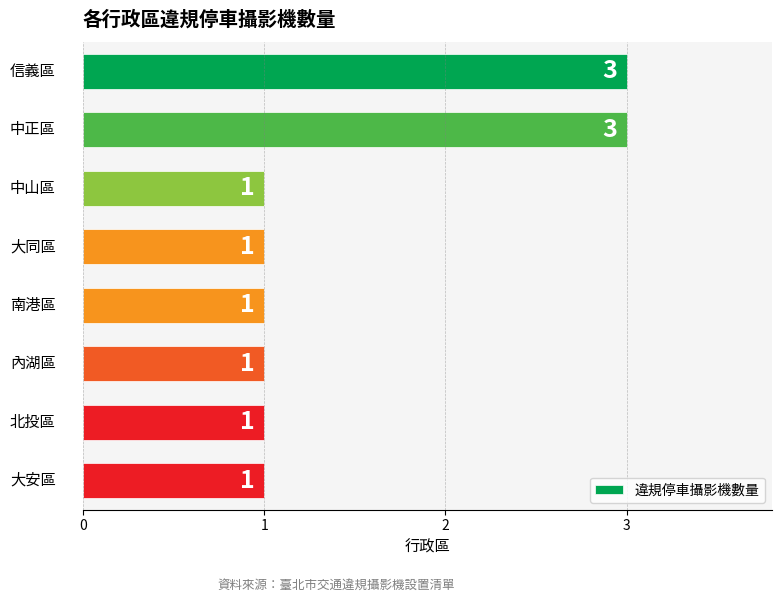

What is the sum of all values?

12